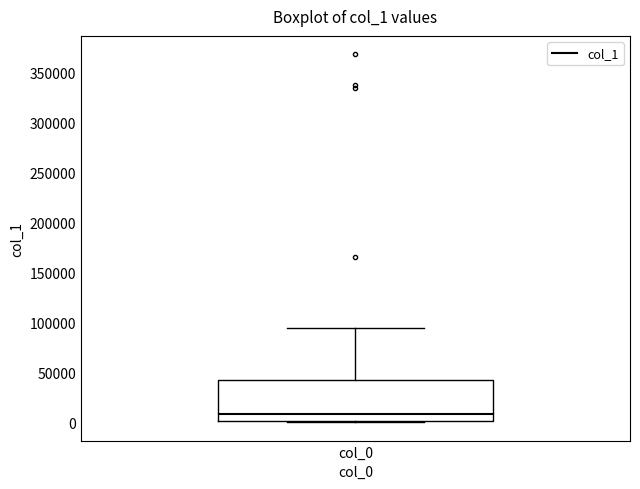

Where does the median line of the box for col_0 sit on the y-axis? The values are not printed on the chart, so give them approximately, as read against the axis.

10000